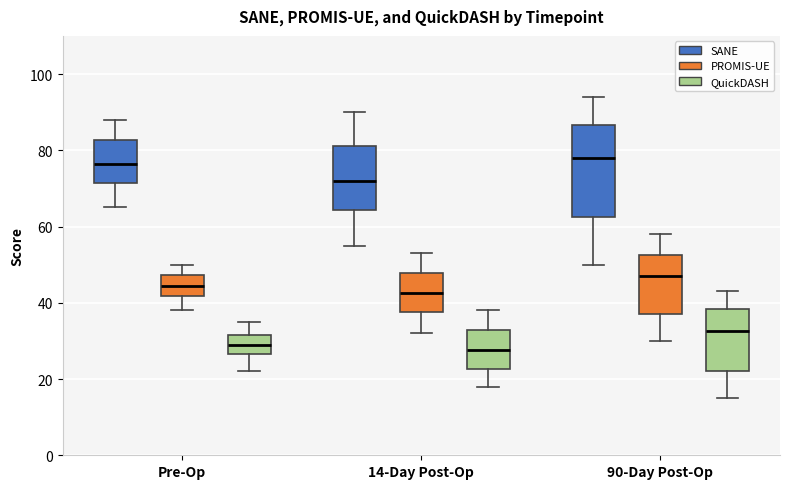

Where is the upper edge of the box for 90-Day Post-Op (PROMIS-UE) on the y-axis? The values are not printed on the chart, so give them approximately, as read against the axis.

52